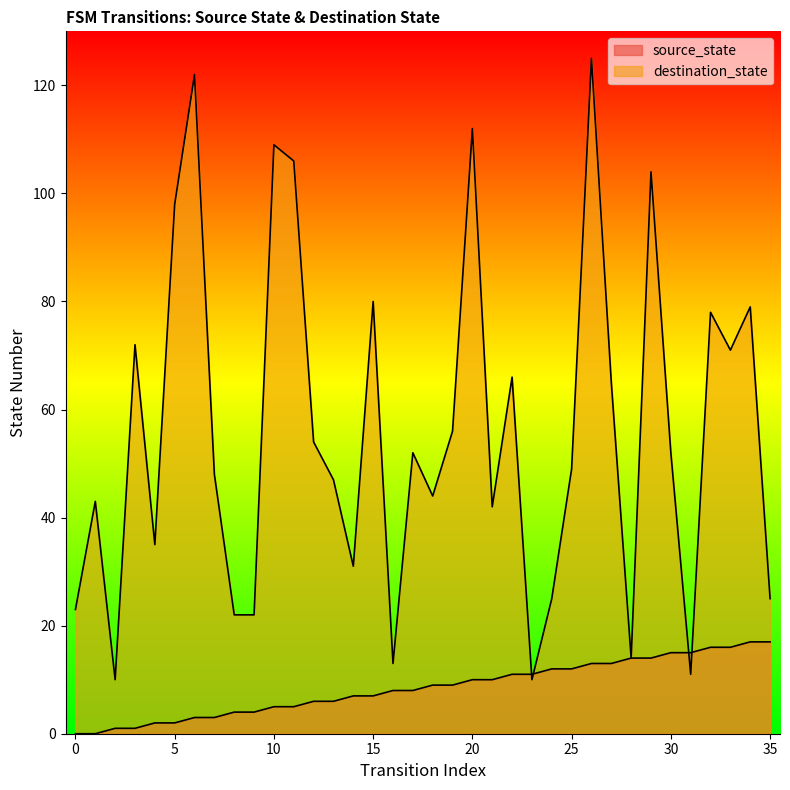

How many times do source_state and destination_state cross each other?

4